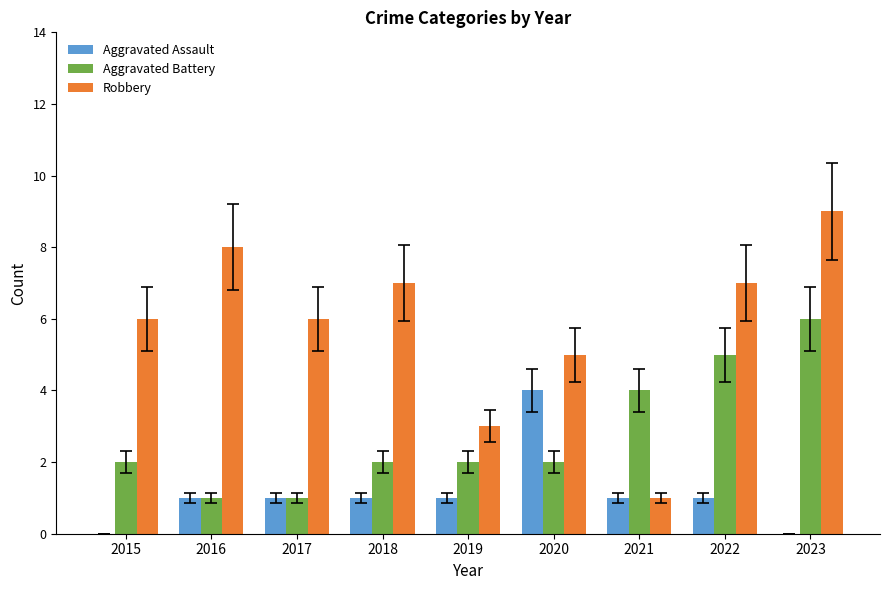

Which category has the highest value across all series?

2023